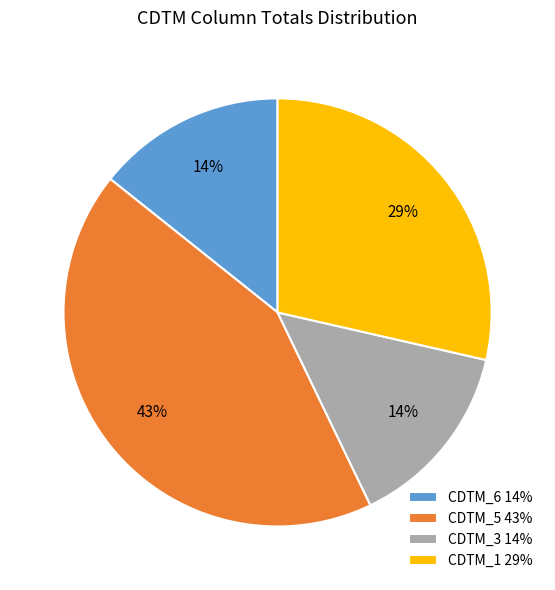

Do CDTM_5 43% and CDTM_1 29% together represent more than half of the pie?

Yes